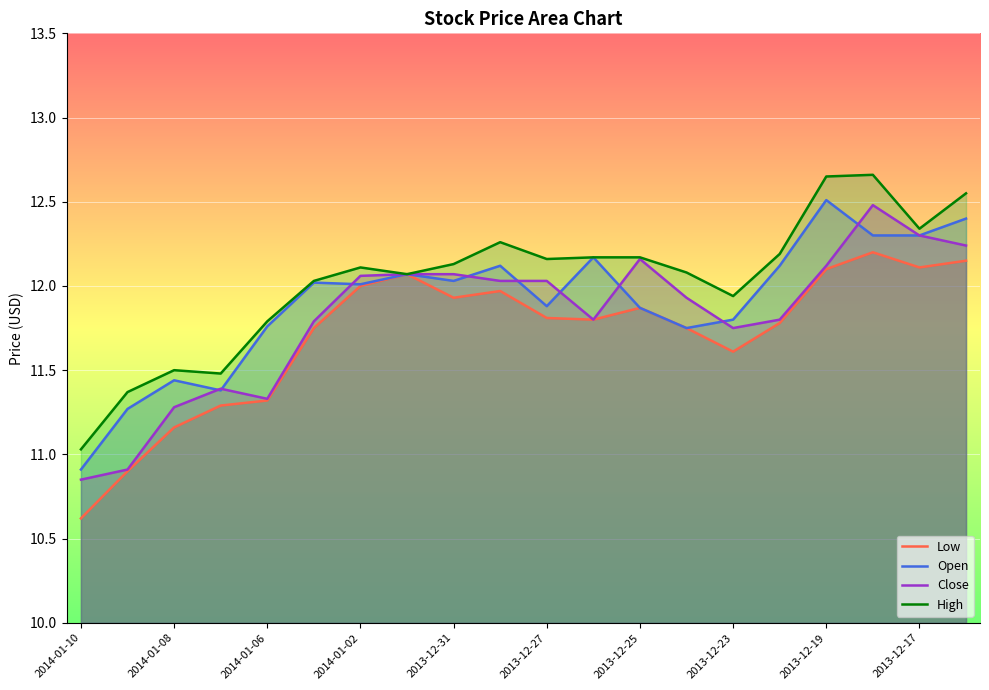

List the labels in order of Close value, largest first.

17, 18, 19, 12, 16, 2013-12-23, 2013-12-19, 2013-12-25, 2013-12-17, 10, 13, 11, 15, 2013-12-27, 14, 2014-01-02, 2013-12-31, 2014-01-06, 2014-01-08, 2014-01-10